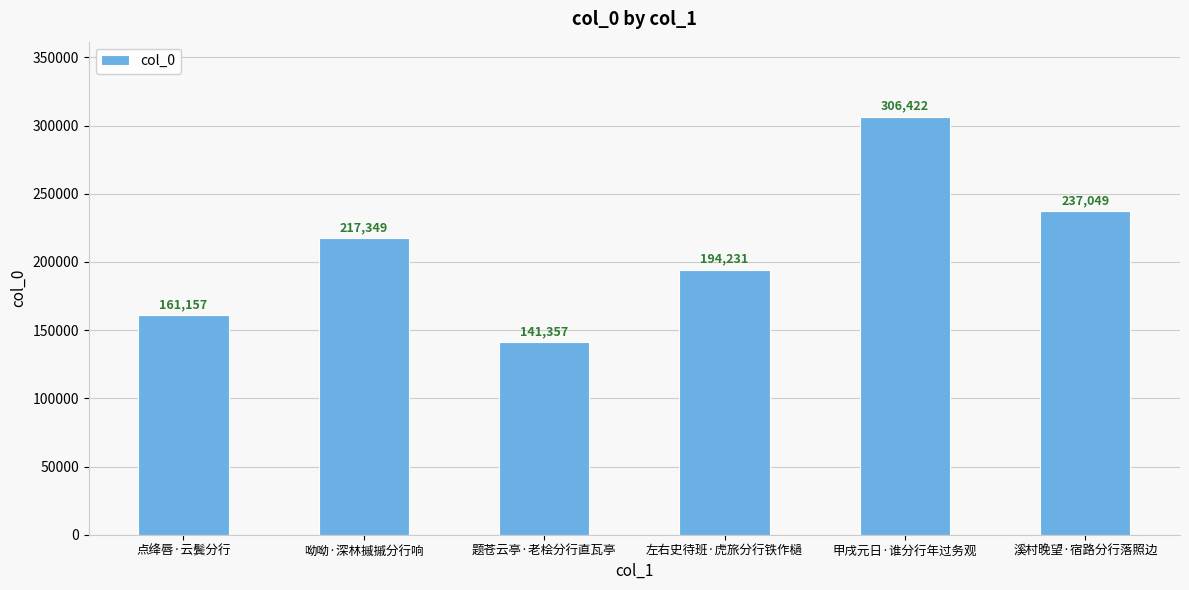

What is the sum of the values at 题苍云亭·老桧分行直瓦亭 and 溪村晚望·宿路分行落照边?

378406